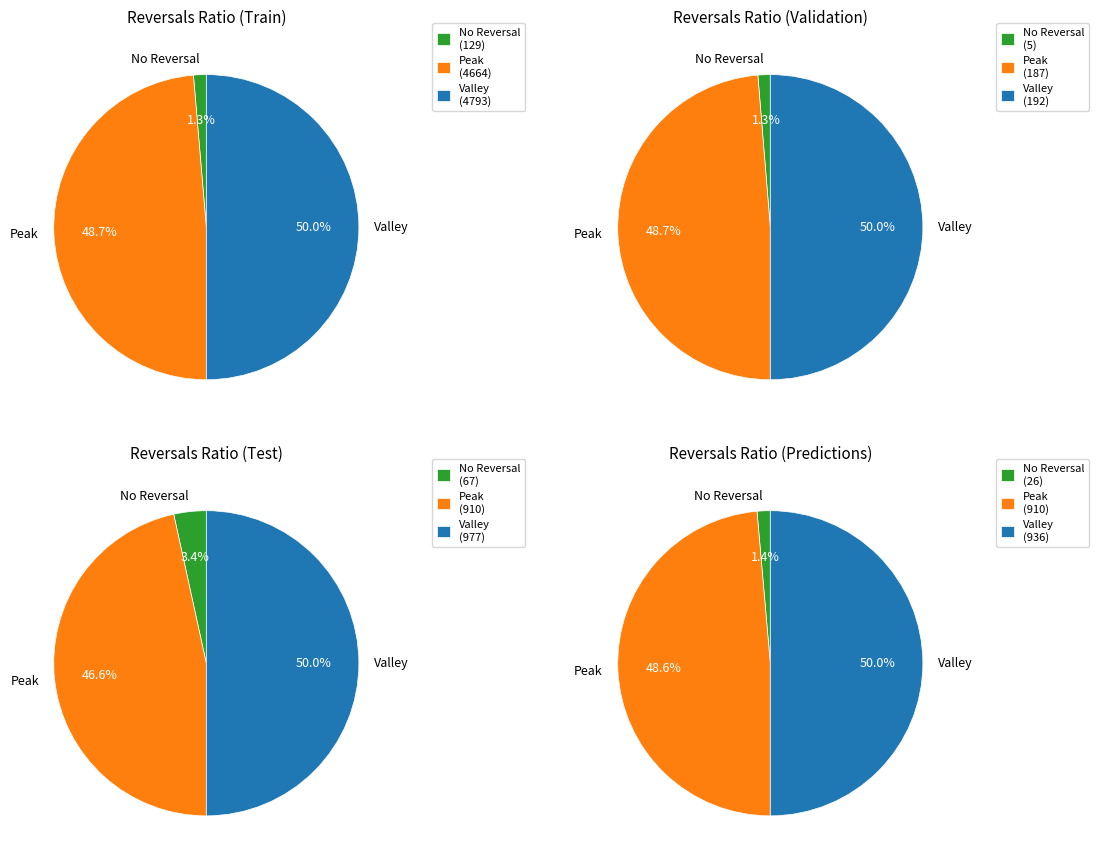

Does any single category account for the majority?

No